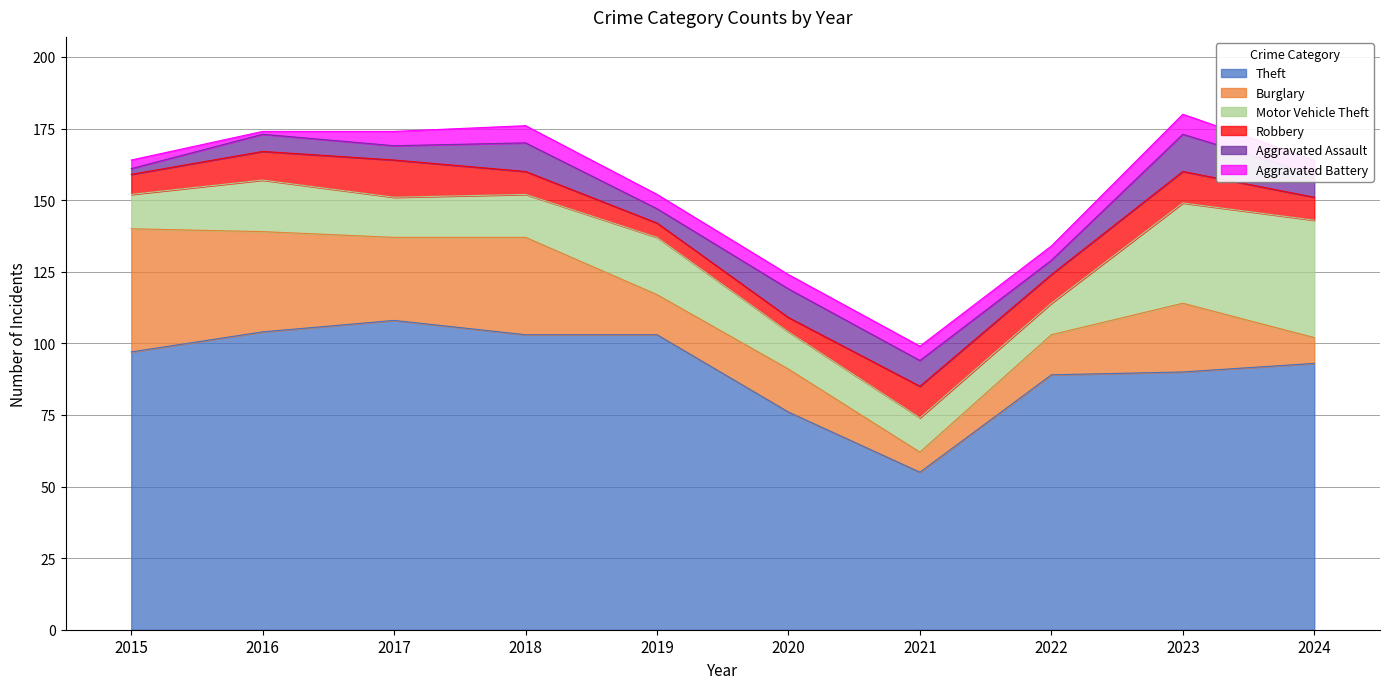

True or false: Aggravated Battery and Theft intersect in this chart.

False